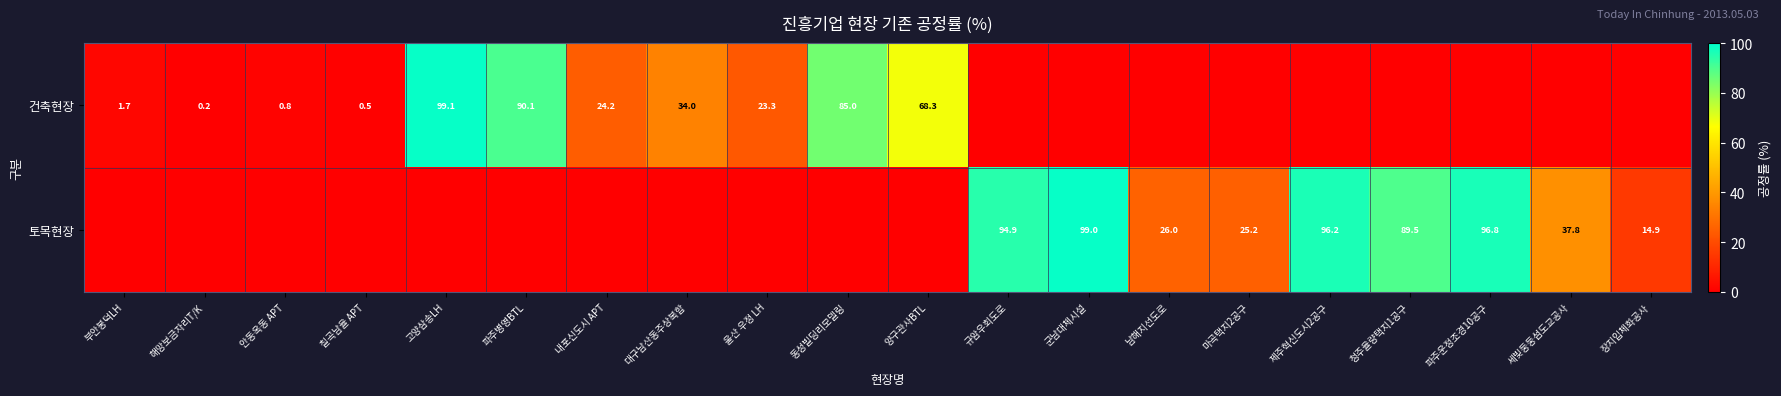

True or false: 건축현장 has a value of 0.9 at 칠곡남율 APT.

False